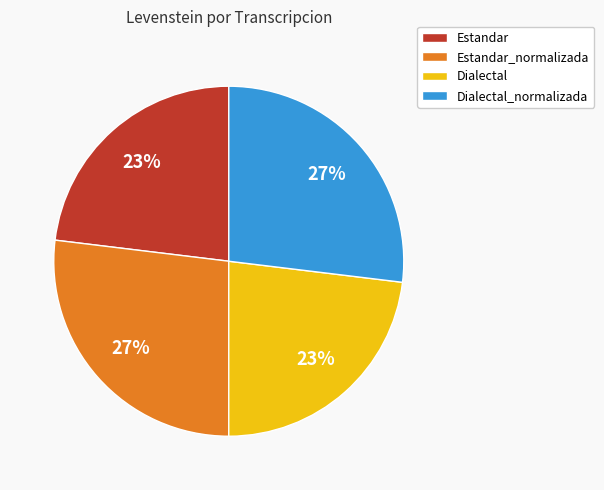

Is the sum of Dialectal_normalizada and Estandar_normalizada greater than half?

Yes